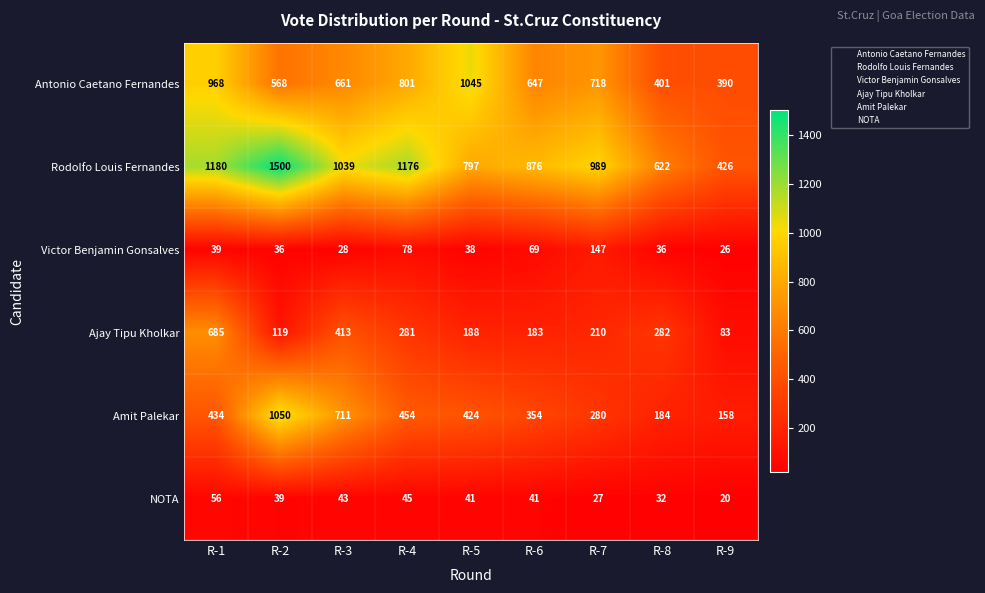

At R-5, list the series in order from smallest to largest.

Victor Benjamin Gonsalves, NOTA, Ajay Tipu Kholkar, Amit Palekar, Rodolfo Louis Fernandes, Antonio Caetano Fernandes